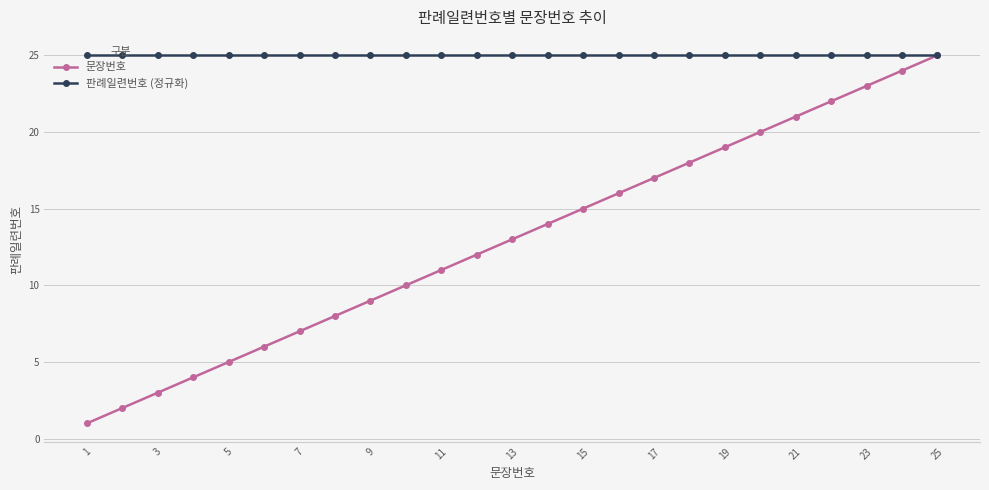

List the series in order of their overall mean, lowest first.

문장번호, 판례일련번호 (정규화)